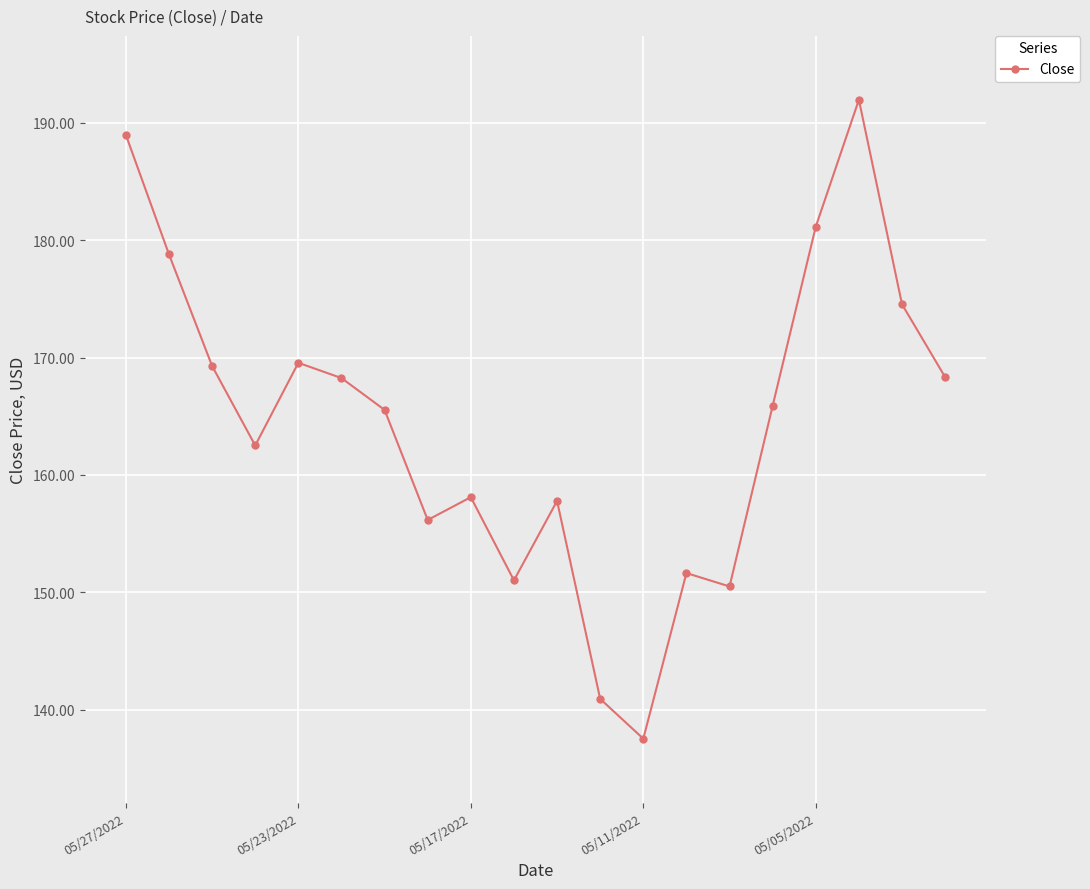

What is the average value?

164.4